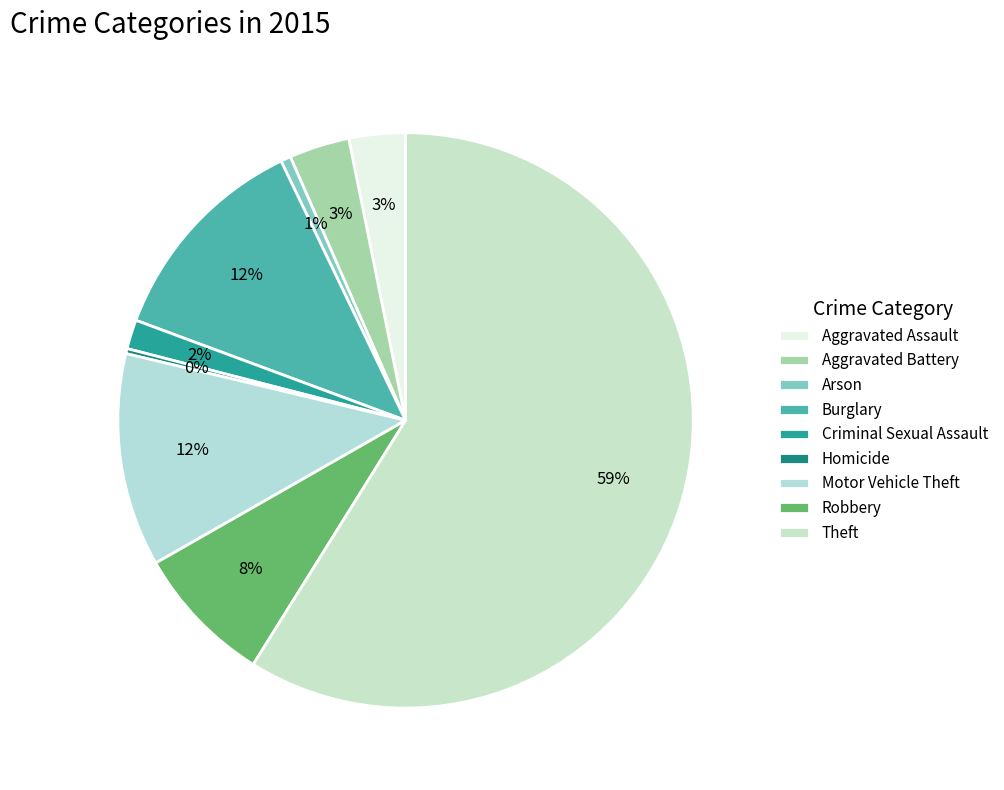

How many segments does this pie chart have?

9